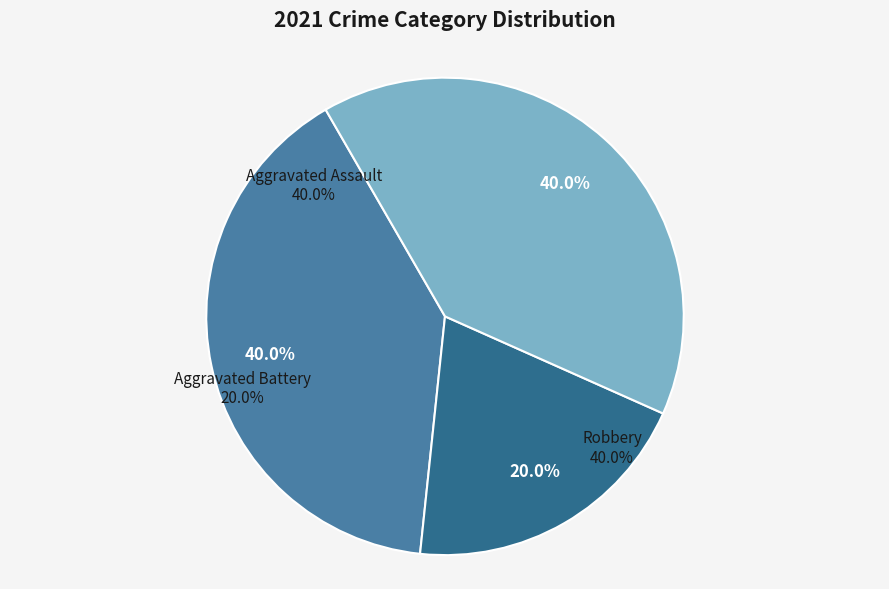

To the nearest percent, what is the difference between the Robbery and Aggravated Battery slice percentages?

20%